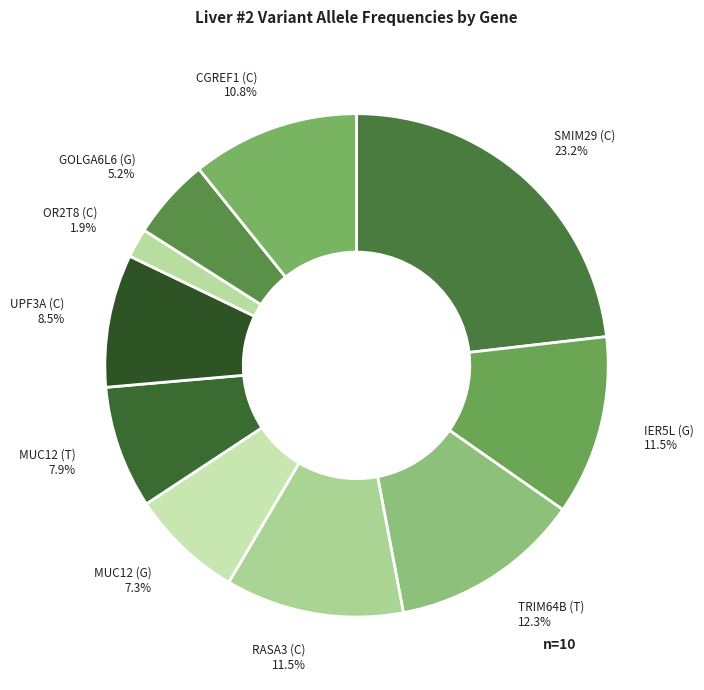

To the nearest percent, what is the average slice percentage?

10%